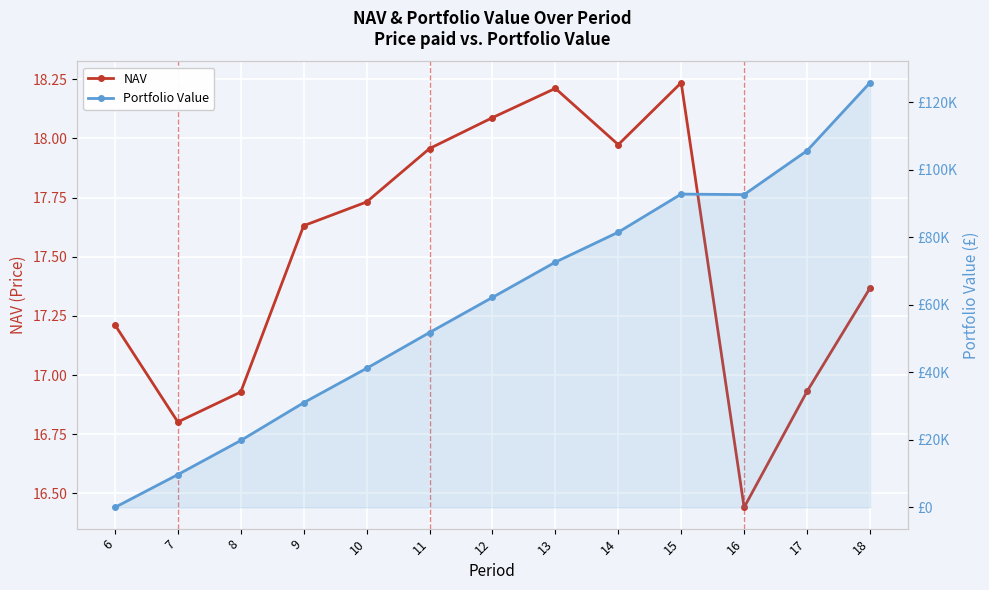

Which series ends up on top after the final intersection of Portfolio Value and NAV?

Portfolio Value